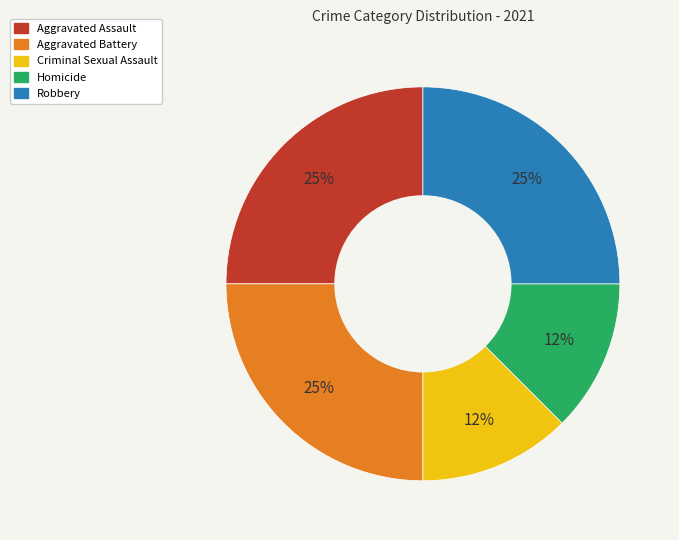

True or false: Aggravated Assault accounts for 38% of the total.

False